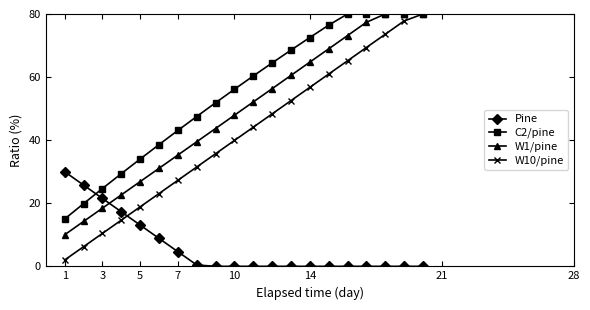

How many intersections are there between Pine and W1/pine?

1